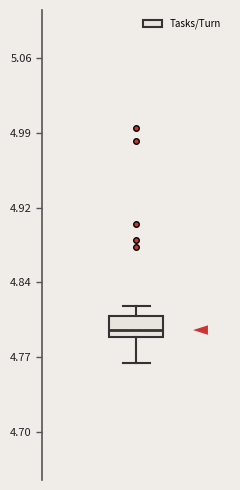

Transcribe this box plot: give where the median line is, the range the box spans, and where the two whiskers end, as read against the y-axis. The values are not printed on the chart, so give them approximately, as read against the axis.

median 4.80, box 4.79 to 4.81, whiskers 4.77 to 4.82